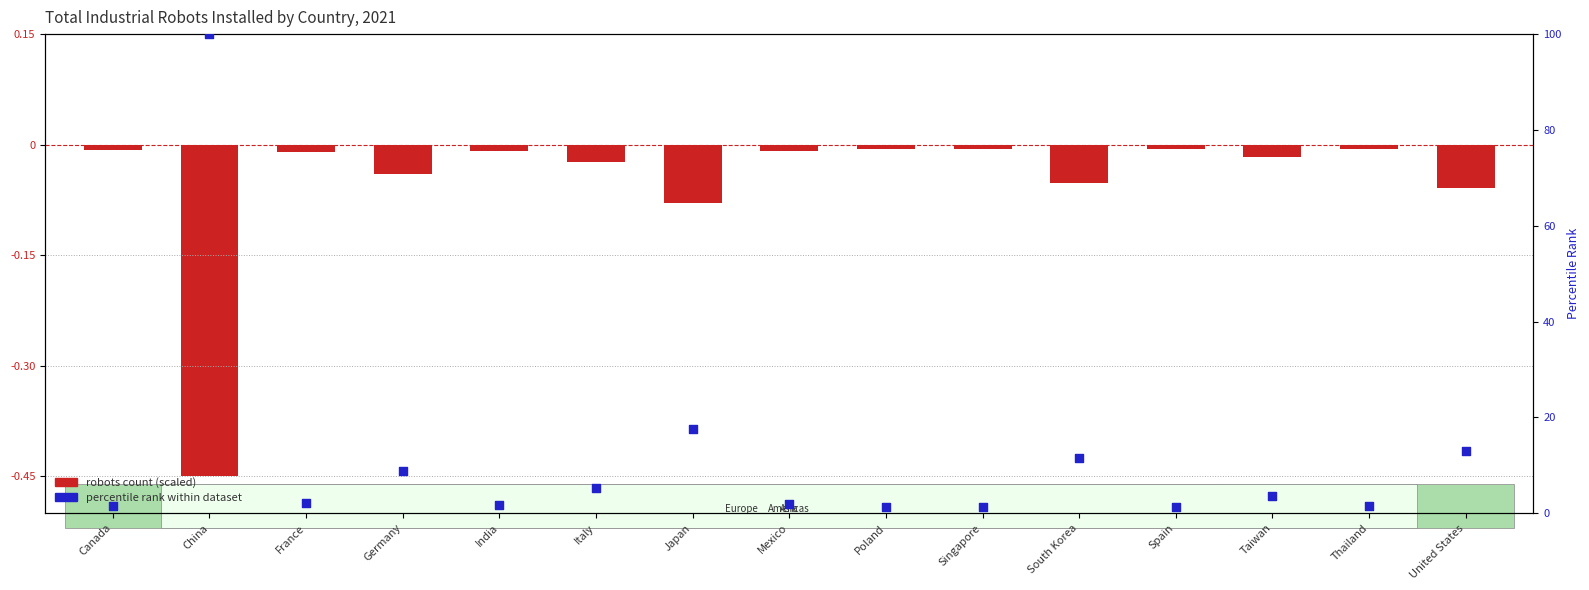

Which series reaches the minimum Y coordinate?

robots count (scaled)